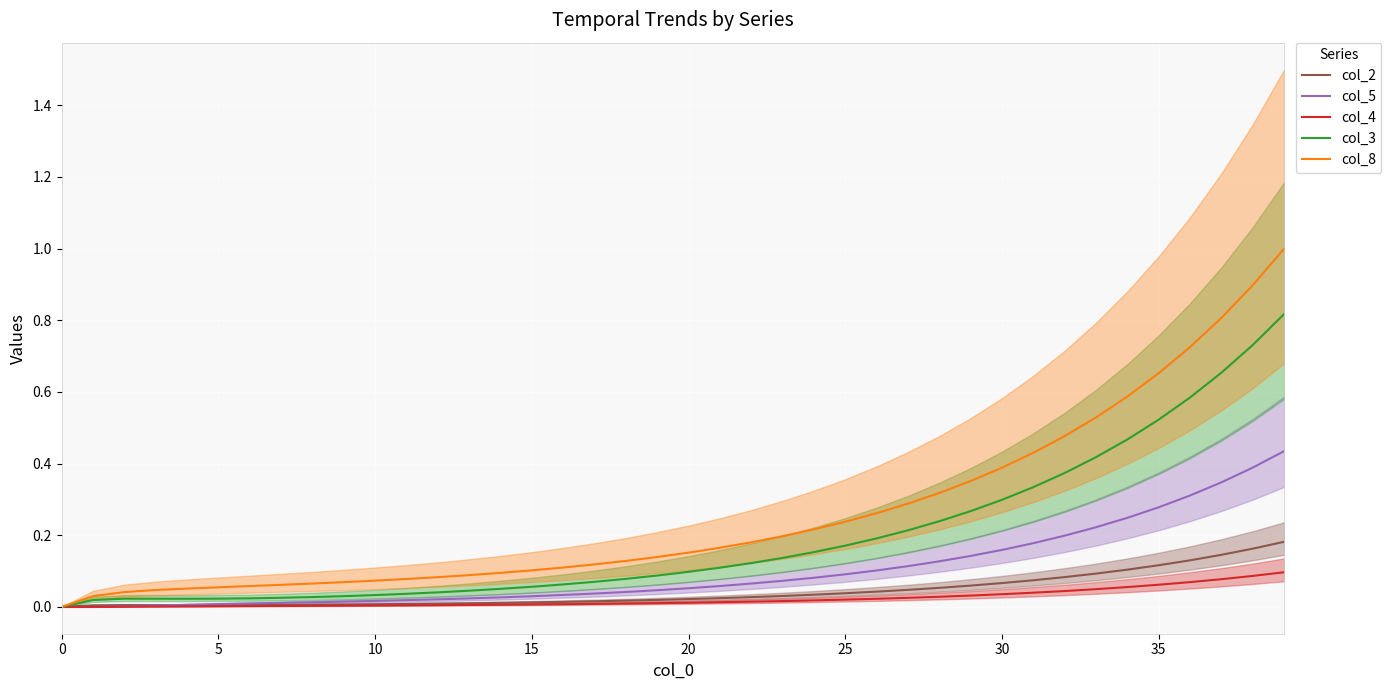

What is the difference between the highest and lowest values at 26?

0.2